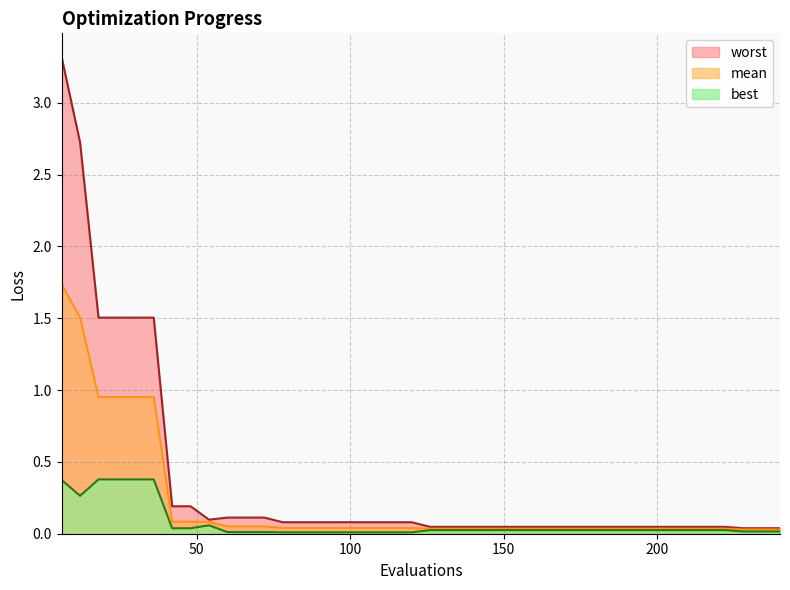

Does the chart have visible grid lines?

Yes